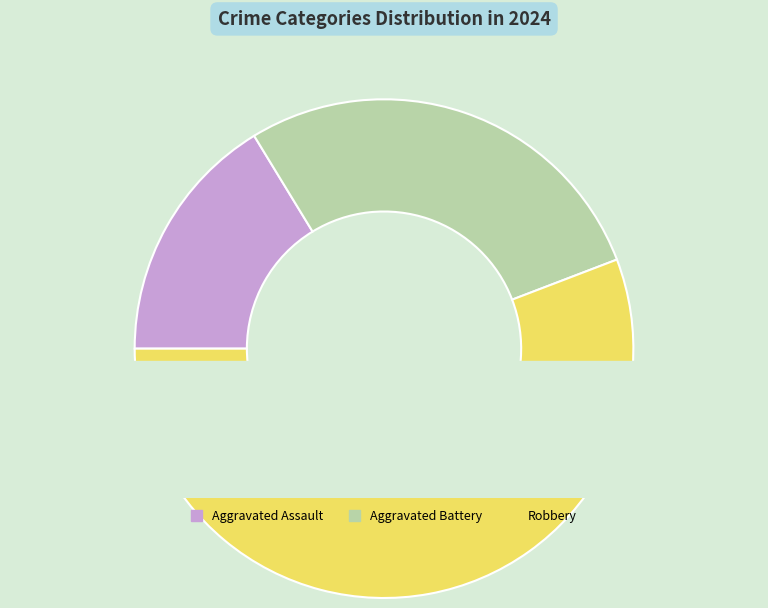

How many segments does this pie chart have?

3